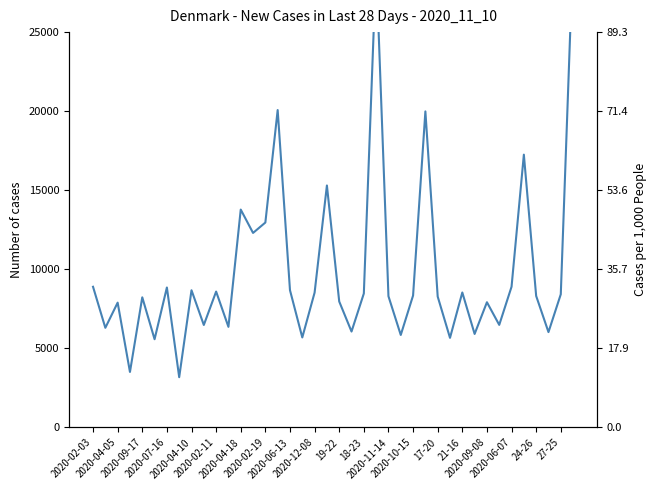

What position from the left is 2020-02-11?

6